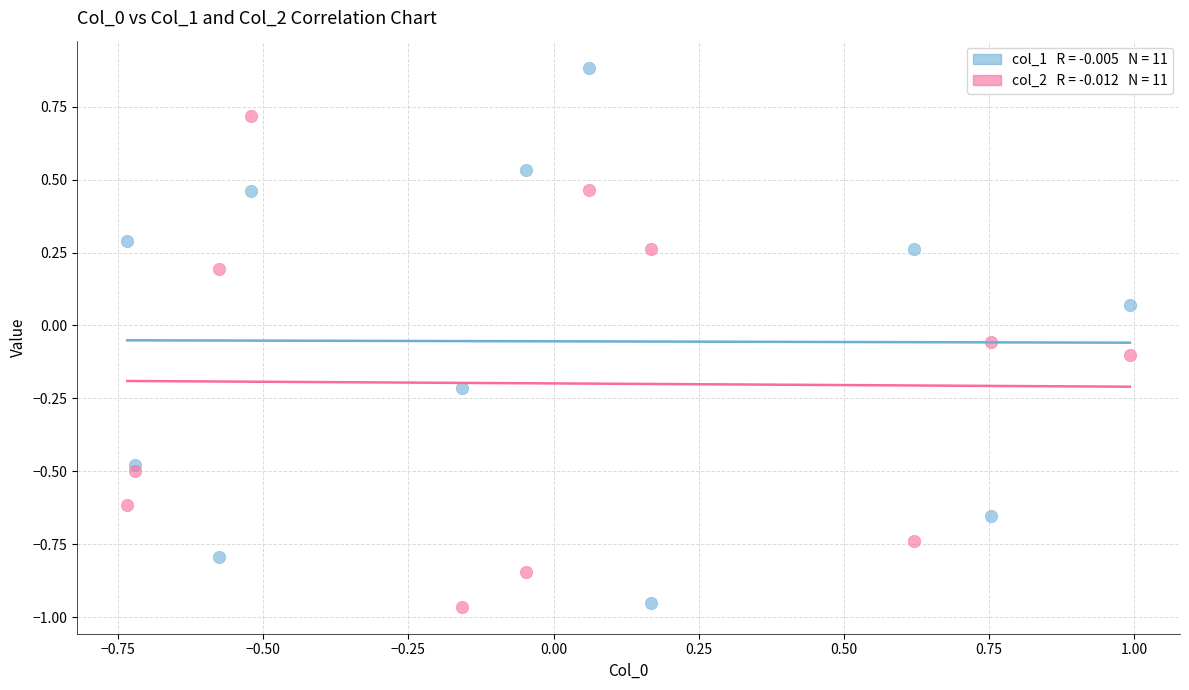

Across all data points, what is the range of X values (max minus min)?

1.7